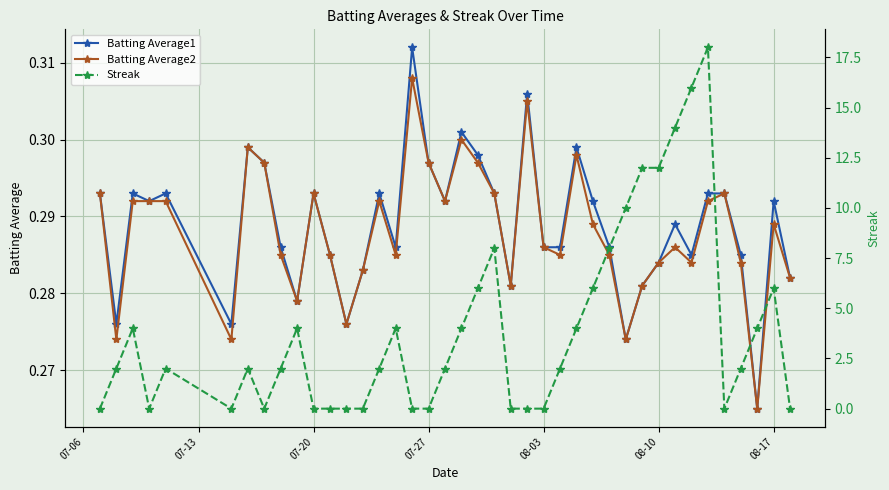

Count the number of categories in the chart.

40